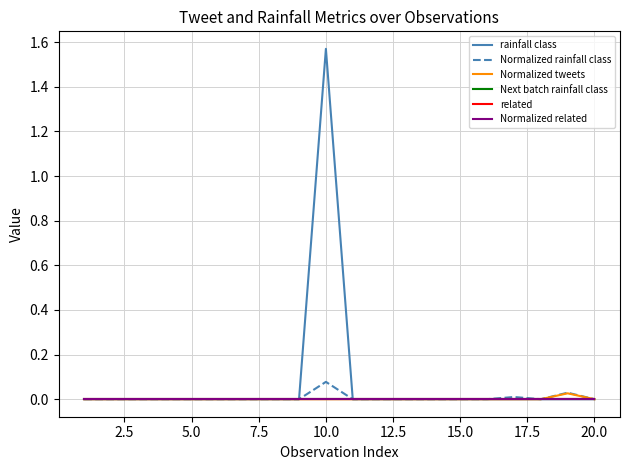

True or false: Normalized tweets and related cross at least once.

False